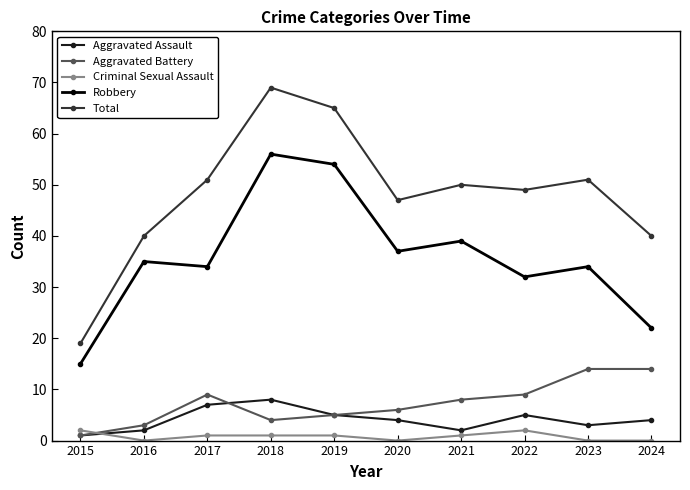

The Aggravated Battery series shows 4 at 2018. True or false?

True